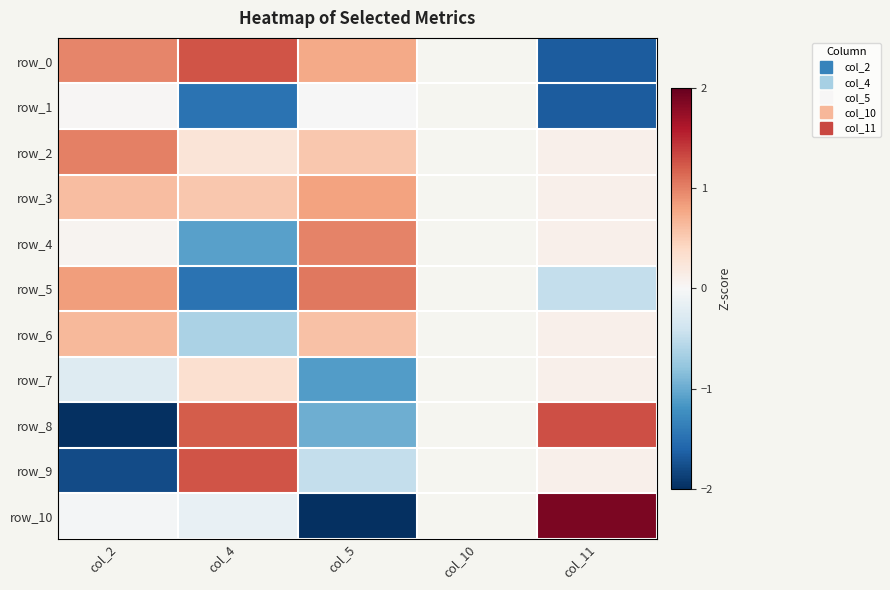

What is the difference between the row_3 values at col_2 and col_11?

0.5